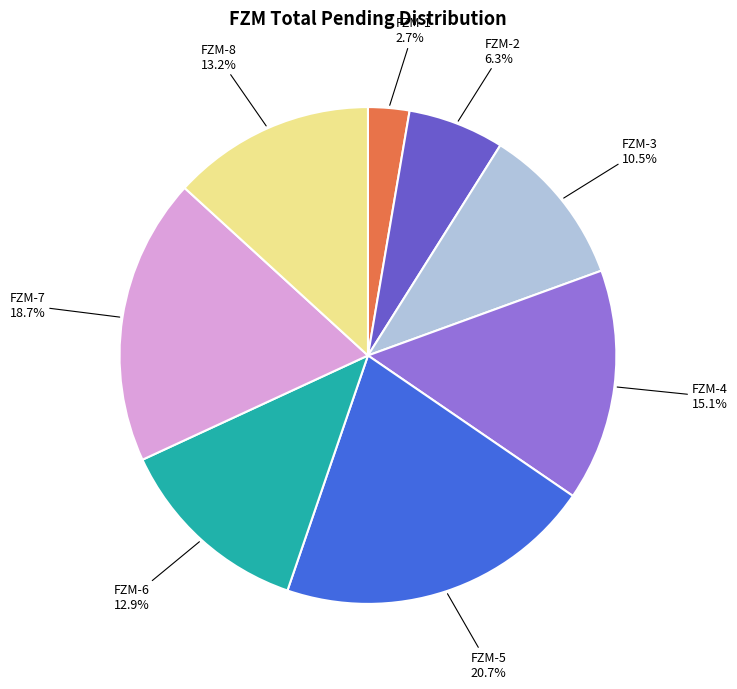

Does FZM-6 represent more than half of the total?

No